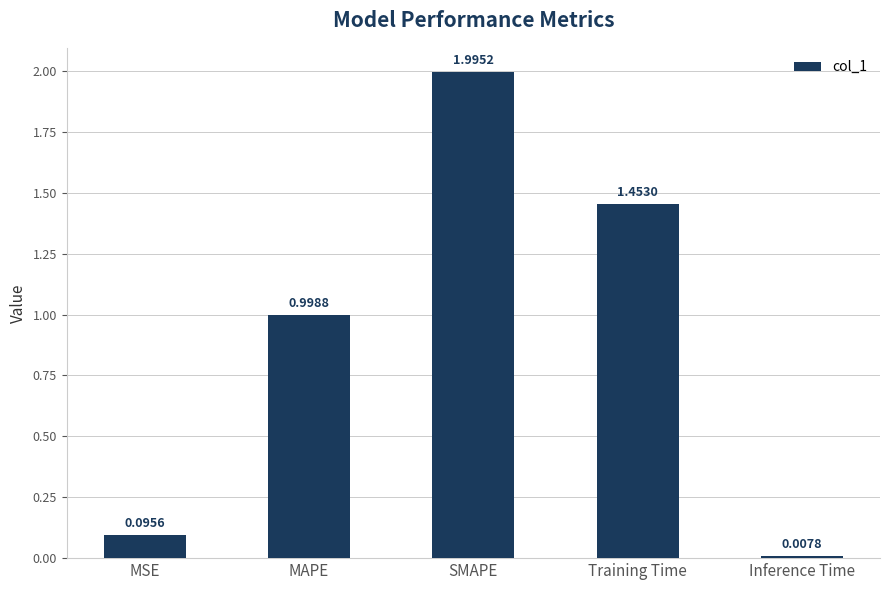

At which category does the chart reach its peak across all series?

SMAPE